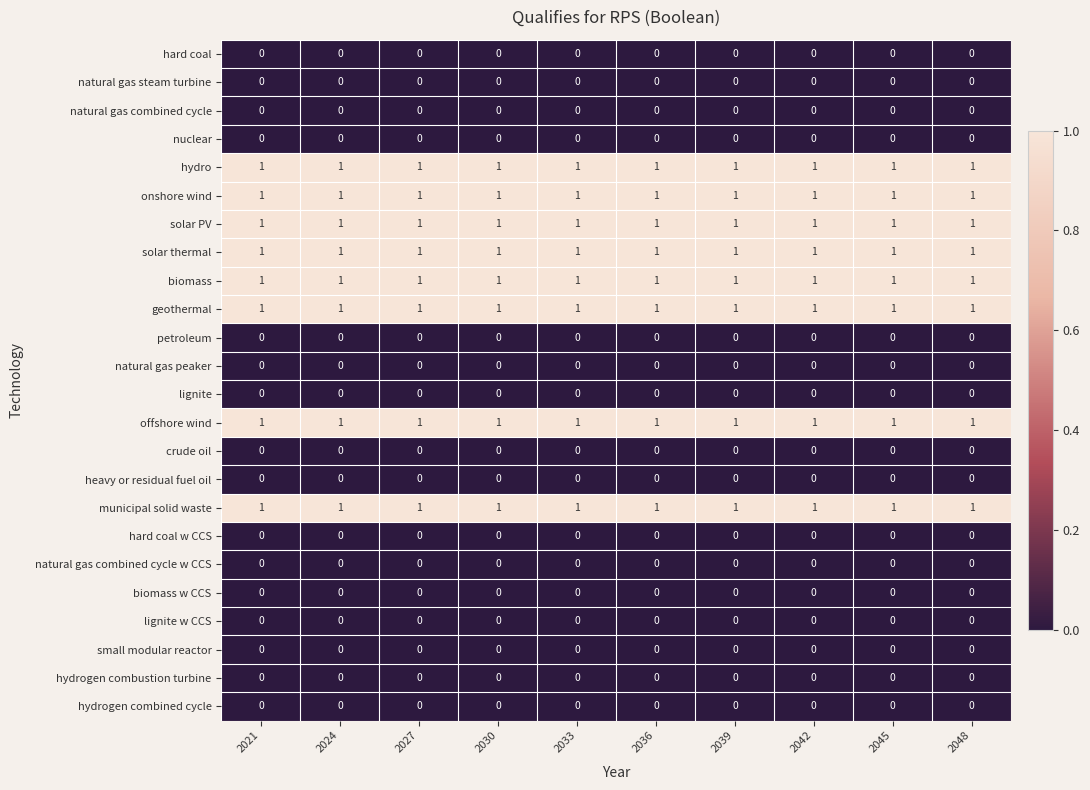

True or false: hydrogen combined cycle has a value of 0 at 2039.

True